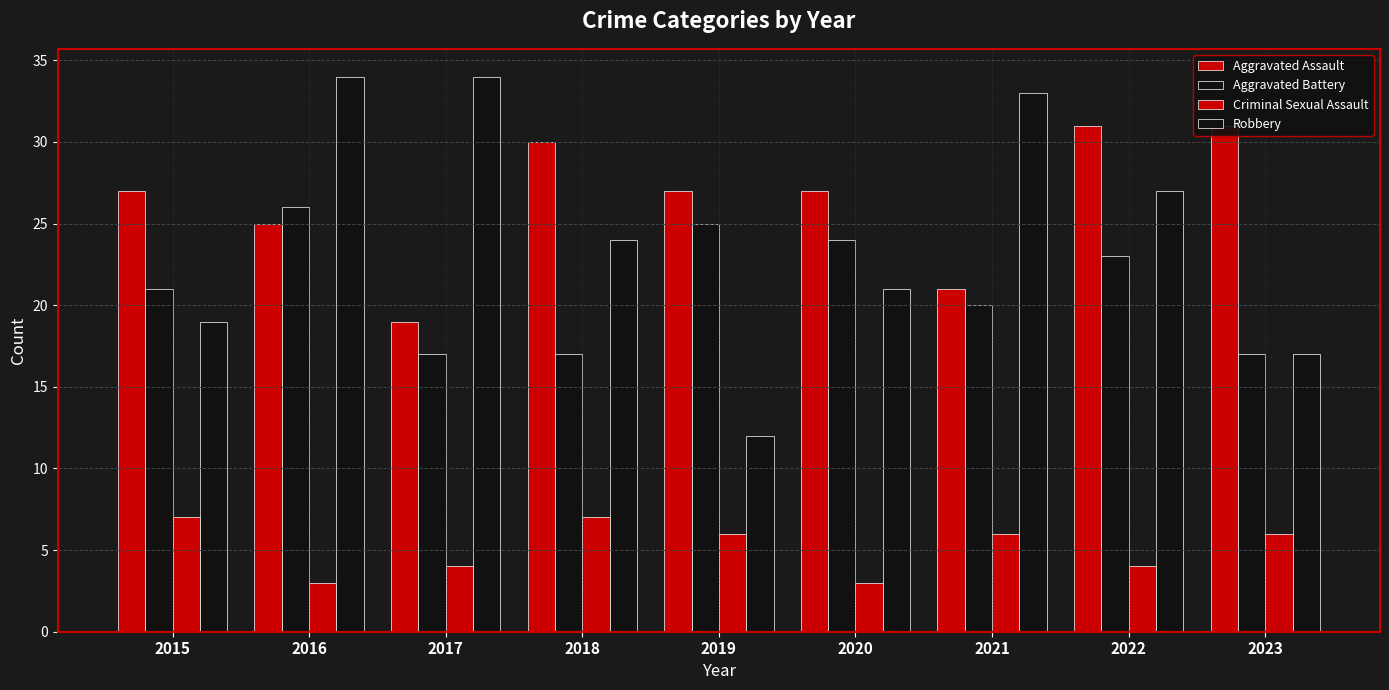

What is the average value of the Aggravated Battery series?

21